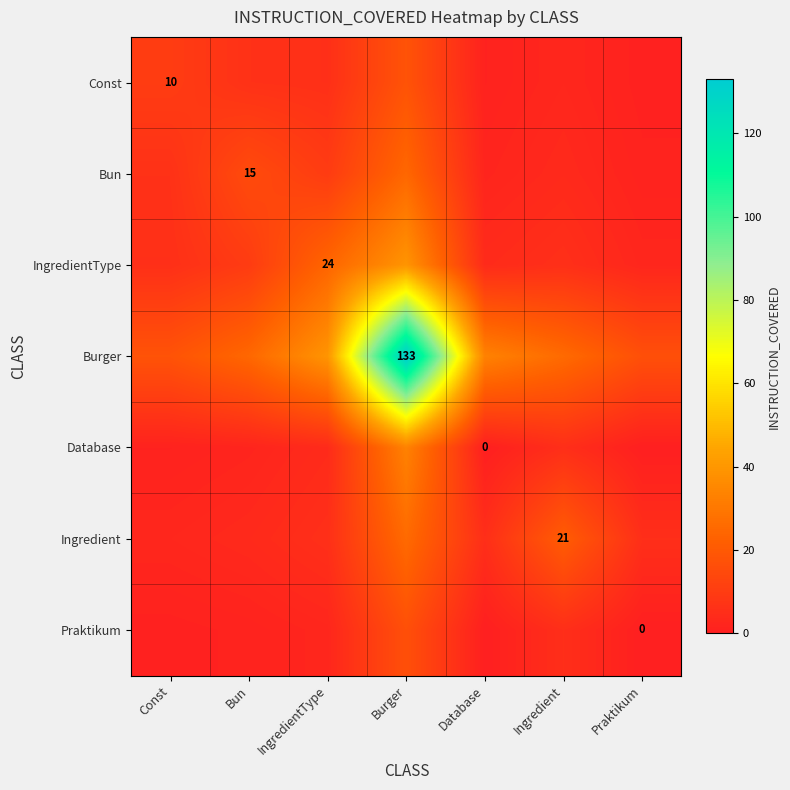

Count the number of categories in the chart.

7